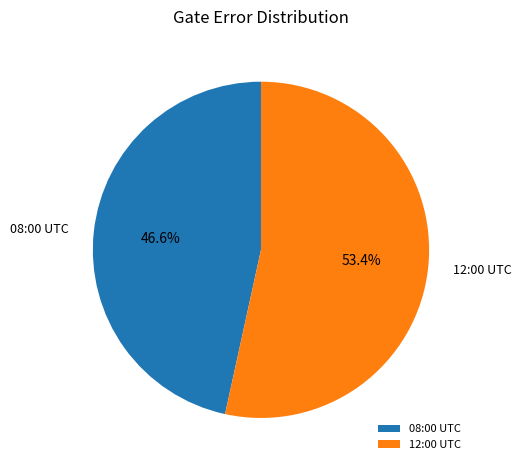

Between 08:00 UTC and 12:00 UTC, which is larger?

12:00 UTC